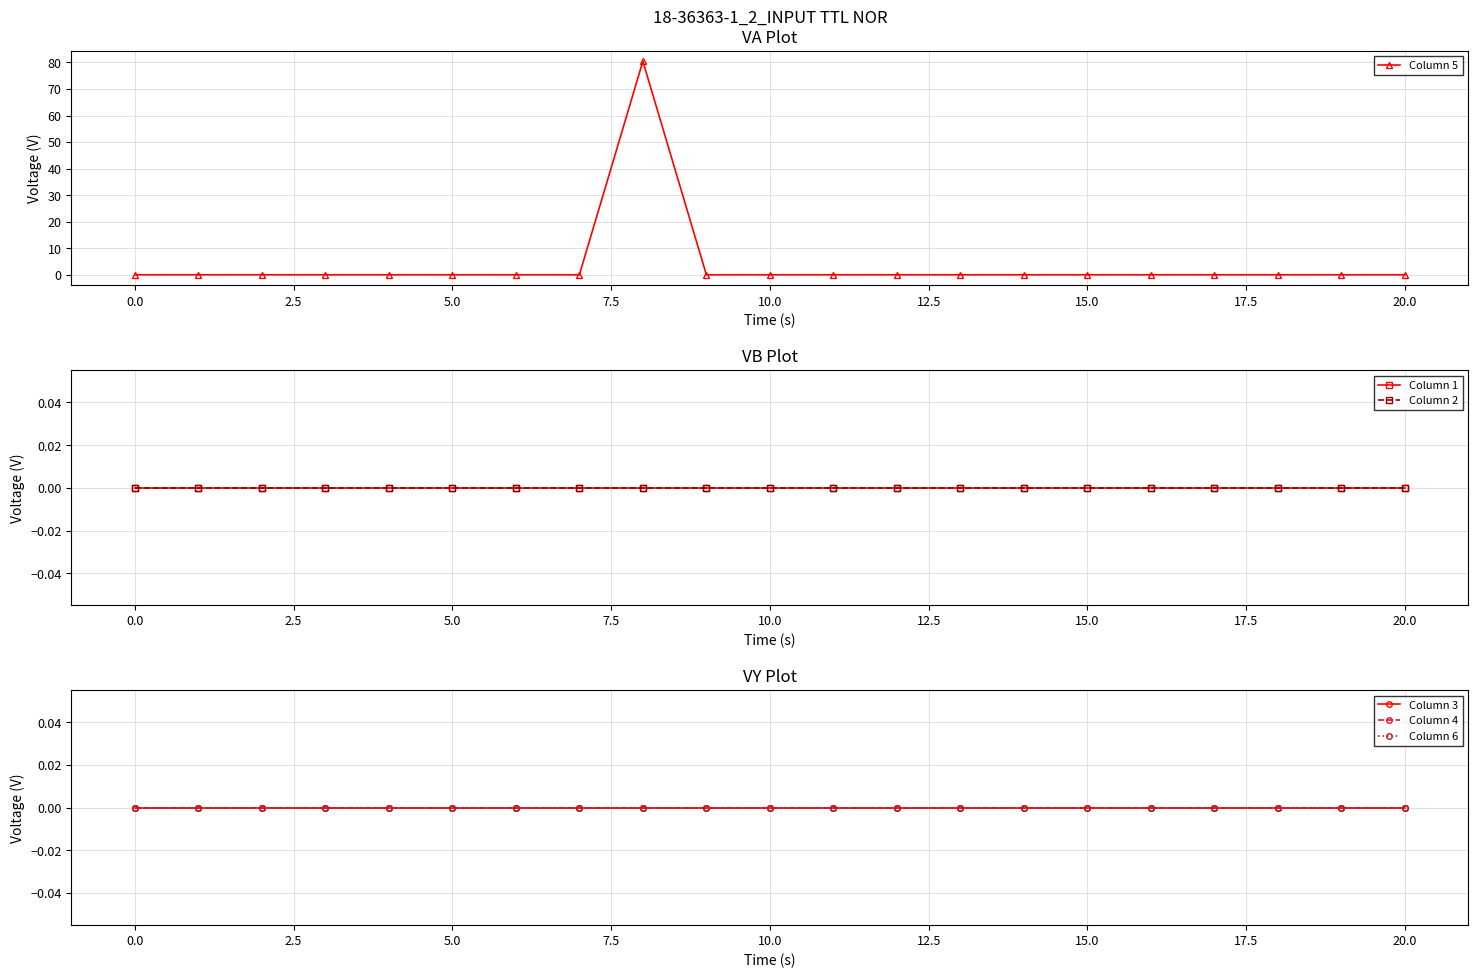

Reading left to right, list all the values displayed in this chart.

Column 5: 0.0	0.0	0.0	0.0	0.0	0.0	0.0	0.0	80.5	0.0	0.0	0.0	0.0	0.0	0.0	0.0	0.0	0.0	0.0	0.0	0.0
Column 1: 0.0	0.0	0.0	0.0	0.0	0.0	0.0	0.0	0.0	0.0	0.0	0.0	0.0	0.0	0.0	0.0	0.0	0.0	0.0	0.0	0.0
Column 2: 0.0	0.0	0.0	0.0	0.0	0.0	0.0	0.0	0.0	0.0	0.0	0.0	0.0	0.0	0.0	0.0	0.0	0.0	0.0	0.0	0.0
Column 3: 0.0	0.0	0.0	0.0	0.0	0.0	0.0	0.0	0.0	0.0	0.0	0.0	0.0	0.0	0.0	0.0	0.0	0.0	0.0	0.0	0.0
Column 4: 0.0	0.0	0.0	0.0	0.0	0.0	0.0	0.0	0.0	0.0	0.0	0.0	0.0	0.0	0.0	0.0	0.0	0.0	0.0	0.0	0.0
Column 6: 0.0	0.0	0.0	0.0	0.0	0.0	0.0	0.0	0.0	0.0	0.0	0.0	0.0	0.0	0.0	0.0	0.0	0.0	0.0	0.0	0.0